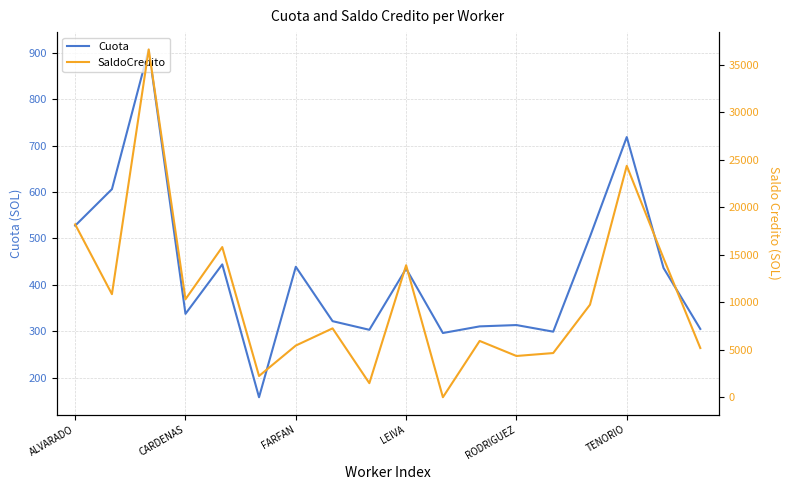

Reading left to right, transcribe all the data shown in this chart.

Cuota: 527.6	606.2	907.2	337.6	444.1	157.8	439.0	321.8	303.2	434.9	296.2	310.5	313.4	299.1	503.9	718.5	436.4	305.0
SaldoCredito: 18200.0	10853.5	36614.8	10317.7	15812.4	2236.7	5442.2	7251.3	1481.9	13899.4	0.0	5928.0	4343.9	4652.1	9742.5	24366.0	14638.3	5180.4